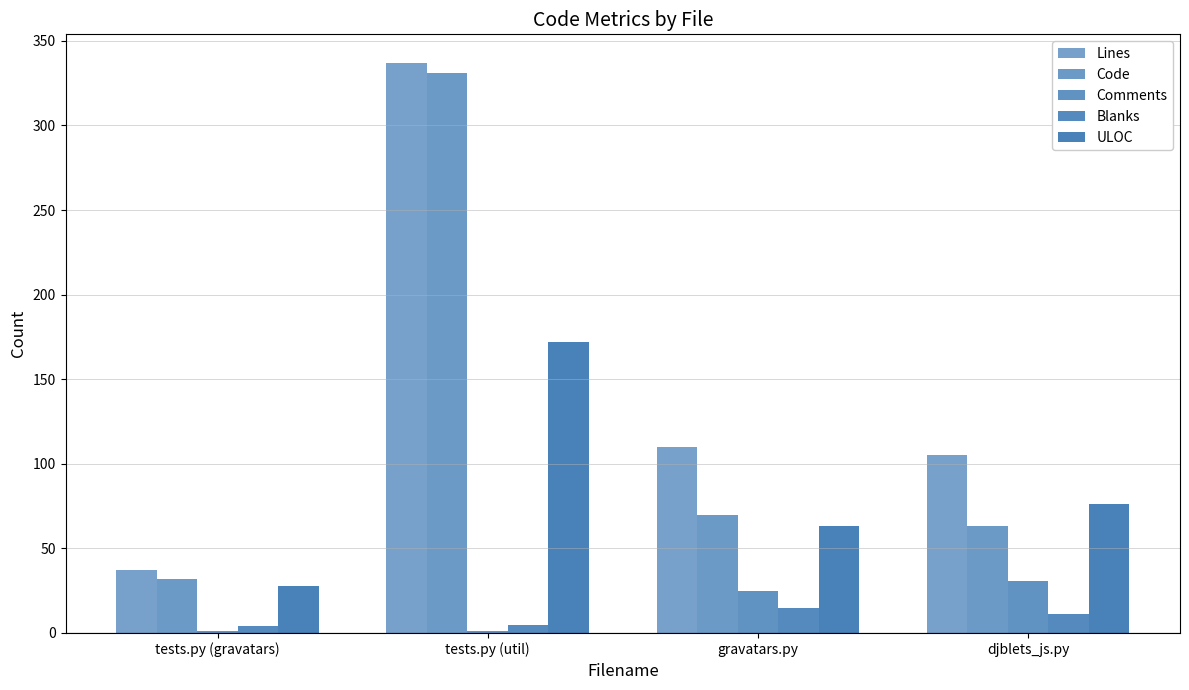

What position from the right is tests.py (gravatars)?

4